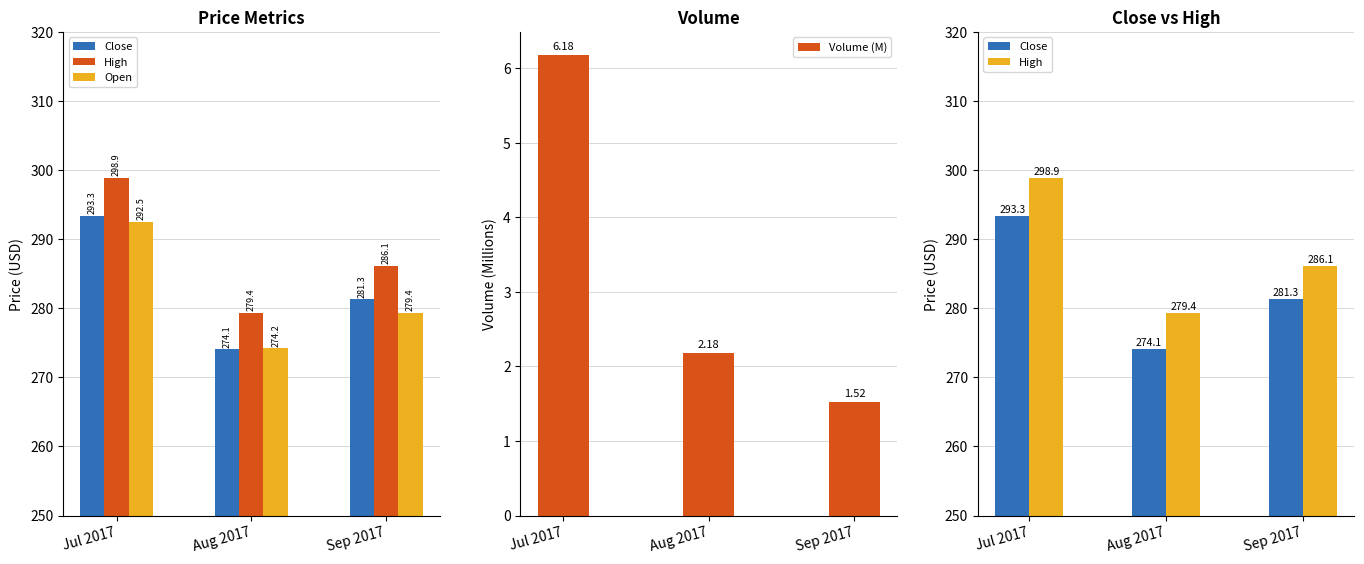

What is the average value of the Close series?

282.9